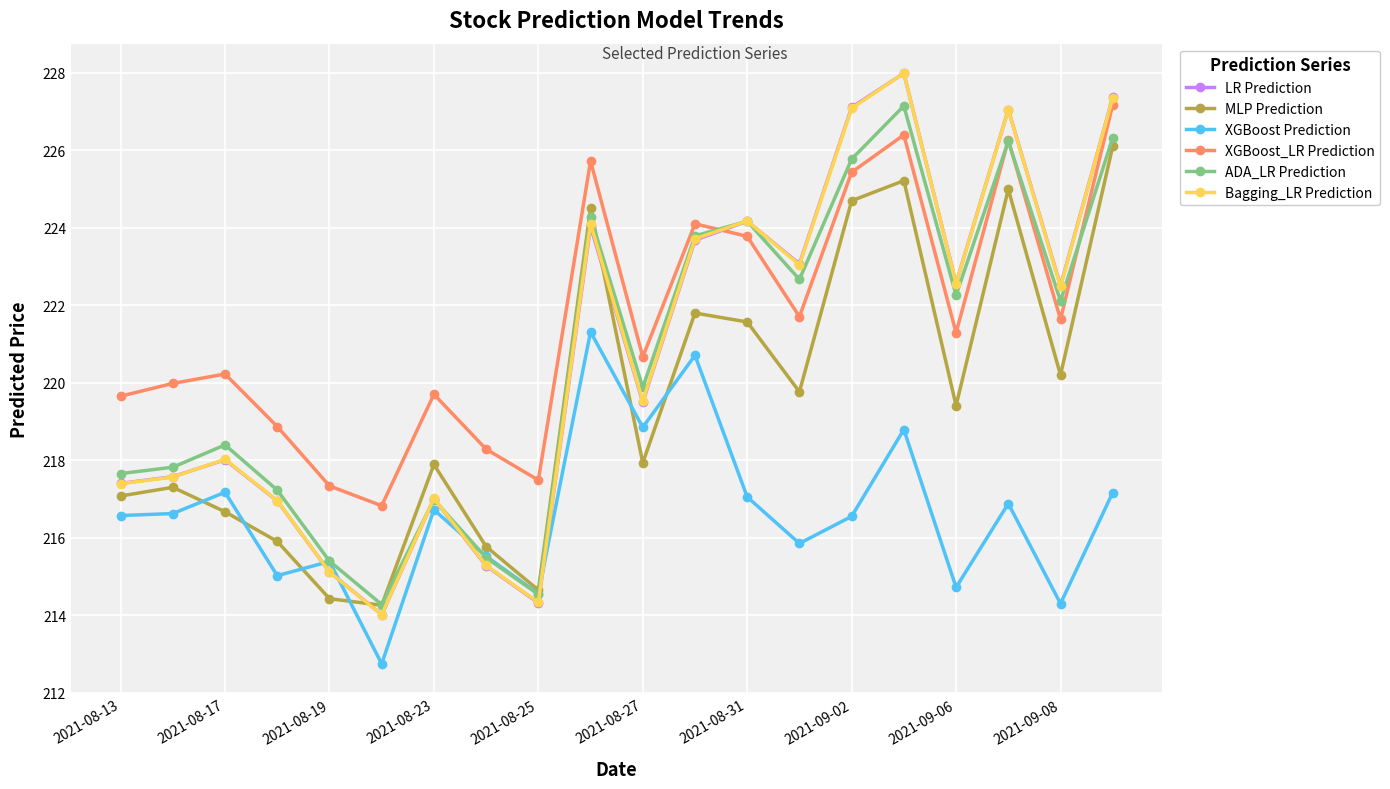

Which series has the largest total across all categories?

XGBoost_LR Prediction